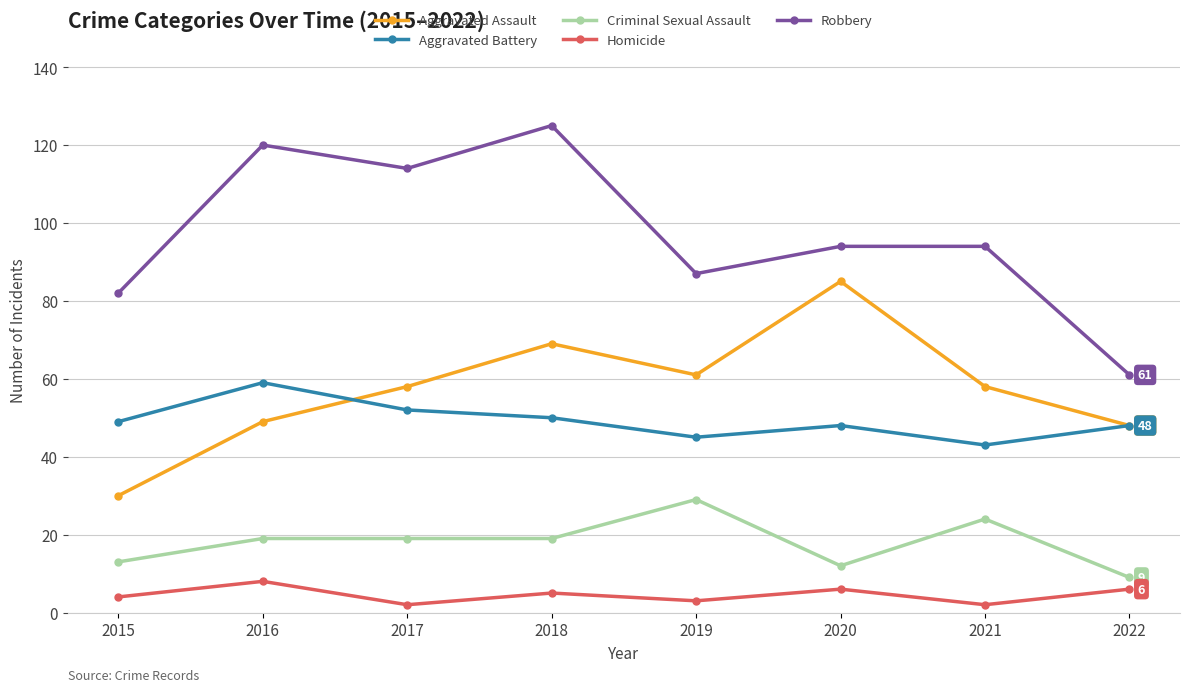

True or false: Criminal Sexual Assault has more than 0 interior local peaks.

True